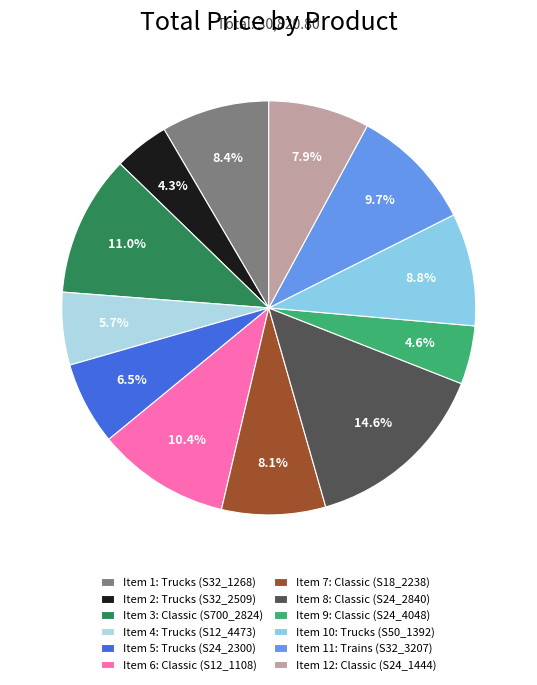

Count the number of slices in the pie.

12